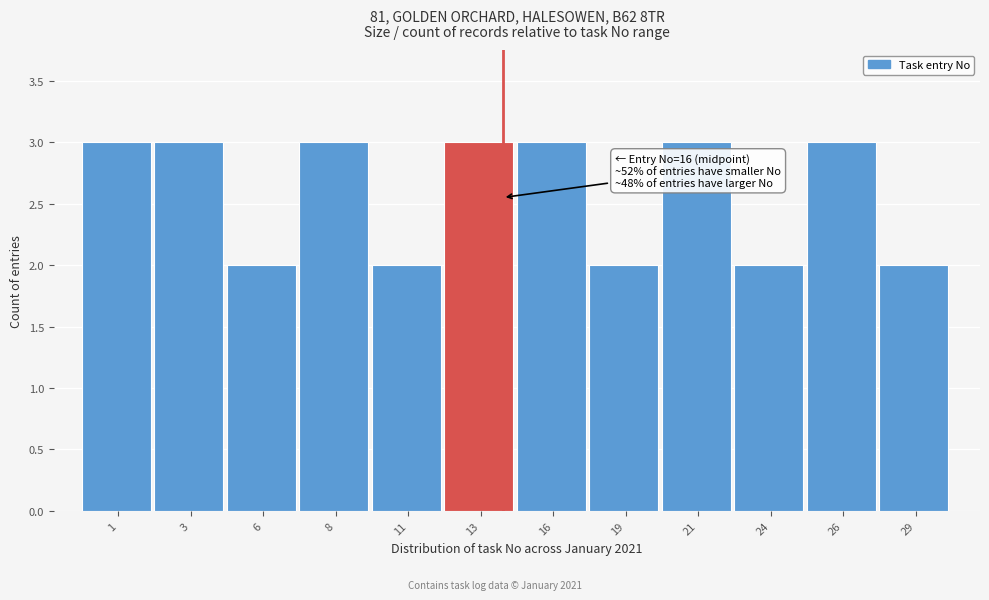

Reading right to left, list all the values displayed in this chart.

2	3	2	3	2	3	3	2	3	2	3	3